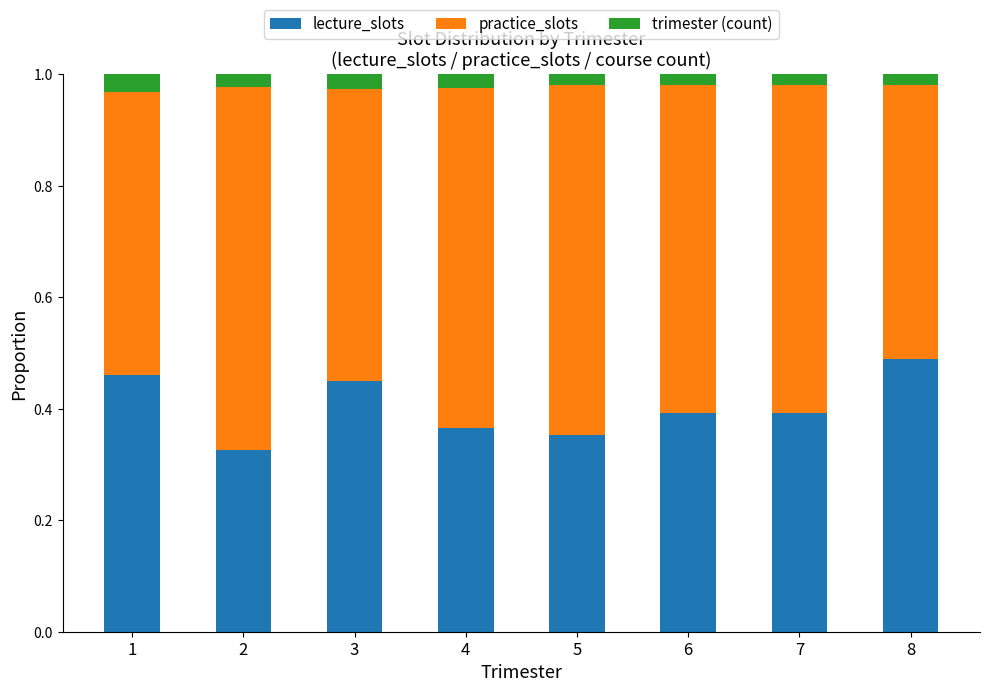

Is it true that lecture_slots equals 0.1 at 2?

False